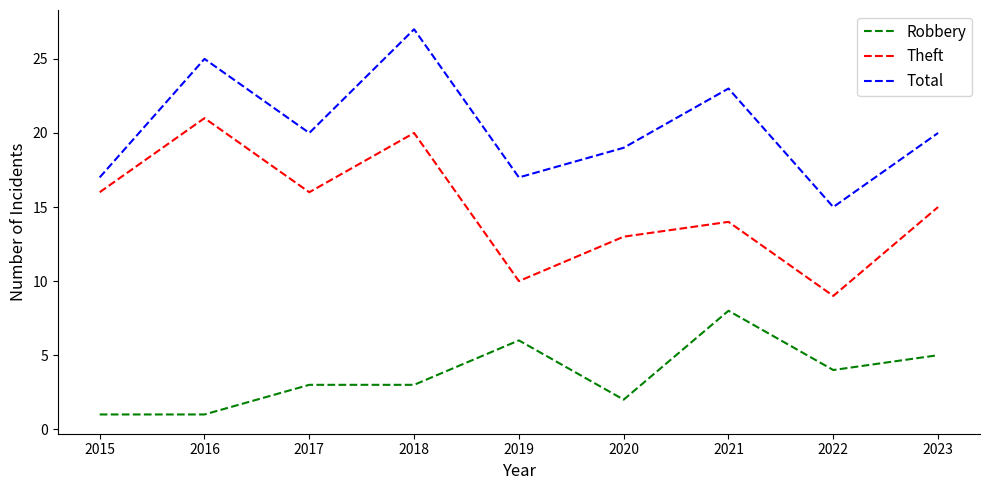

The Theft series shows 21 at 2016. True or false?

True